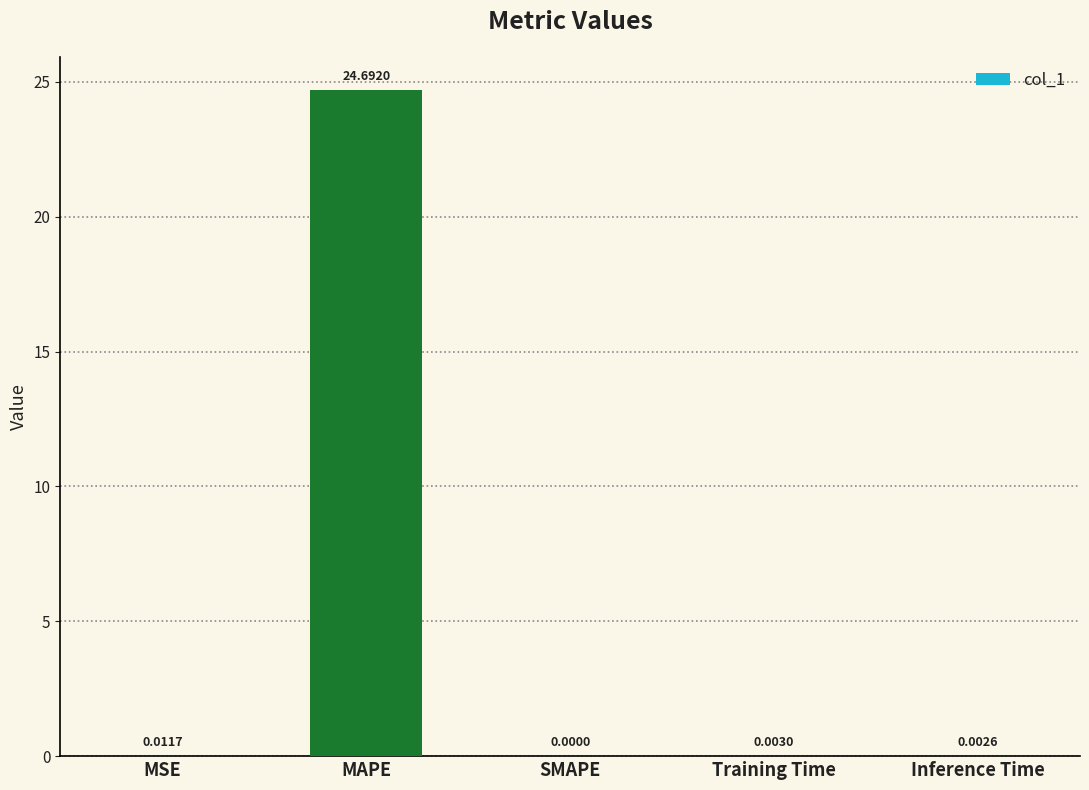

Where is the data nearest to the value 12?

MSE